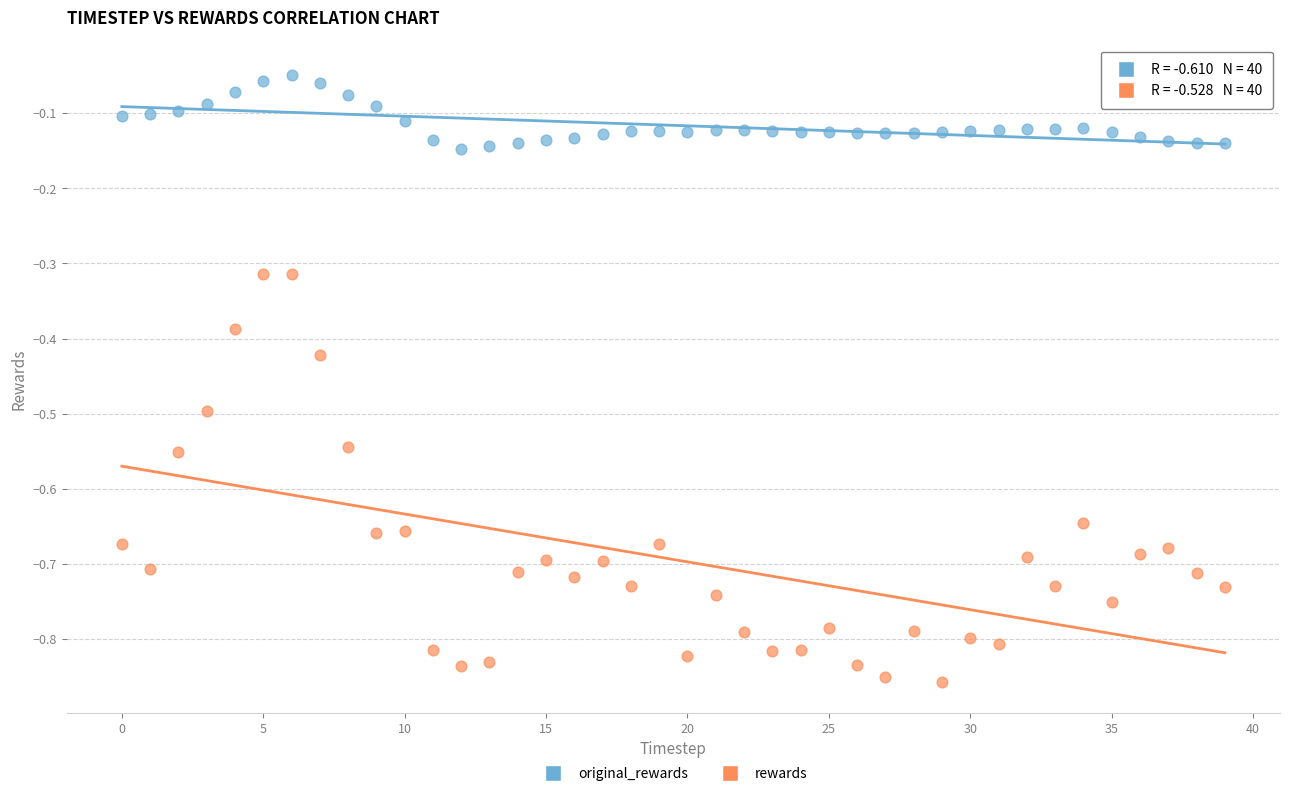

Which series has the widest spread of Y values?

rewards